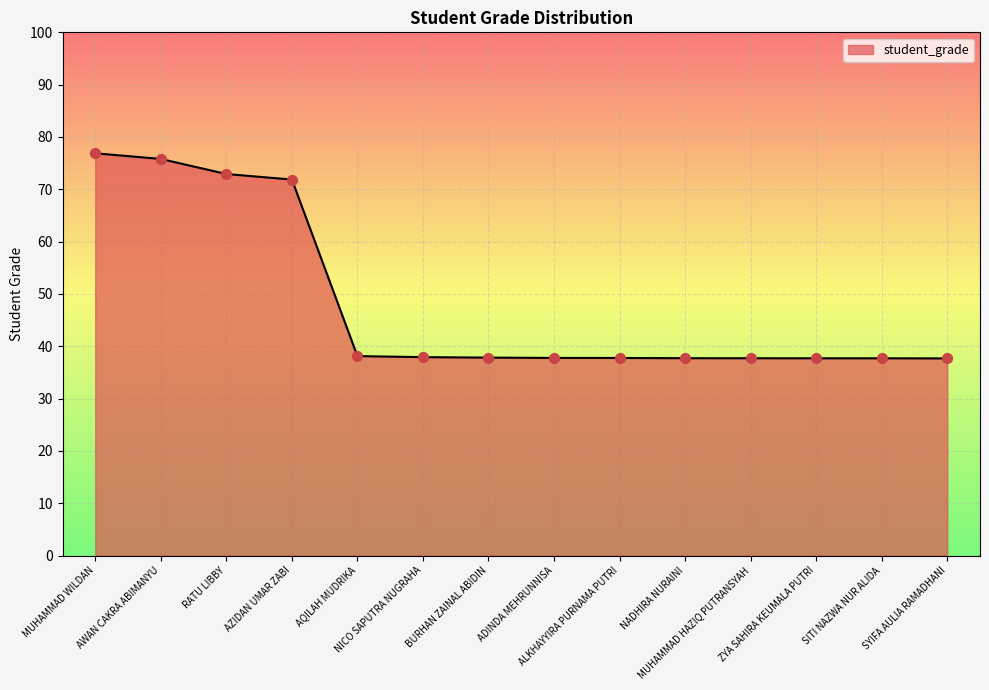

What is the difference between the maximum and minimum values?

39.2